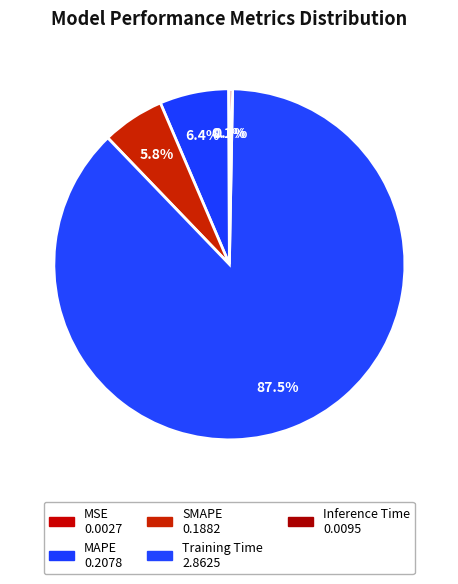

Is there any slice that represents more than half of the pie?

Yes